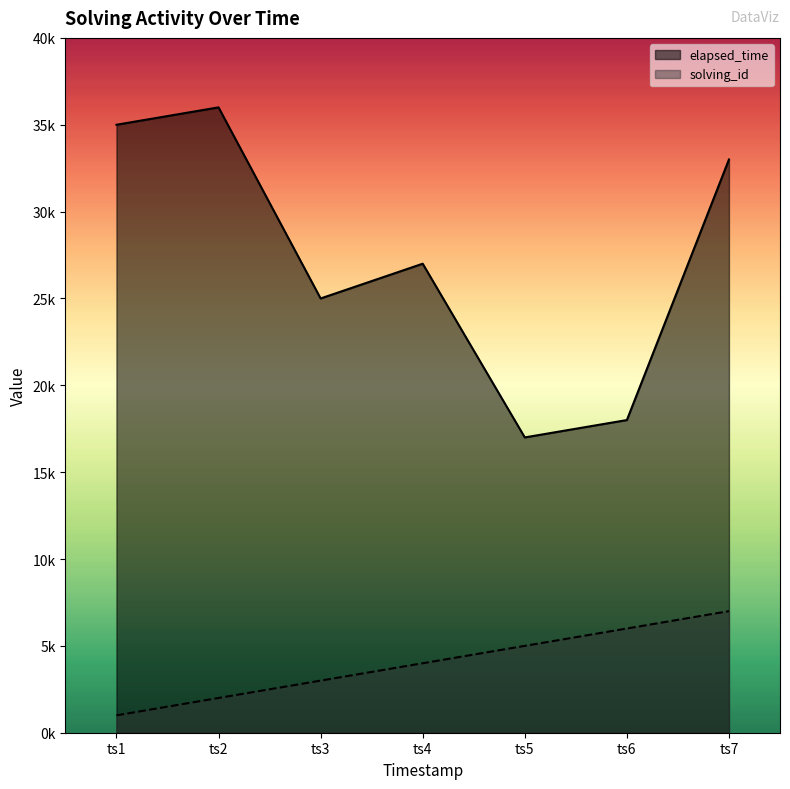

Reading left to right, extract all data points from this chart.

solving_id: 1	2	3	4	5	6	7
elapsed_time: 35	36	25	27	17	18	33